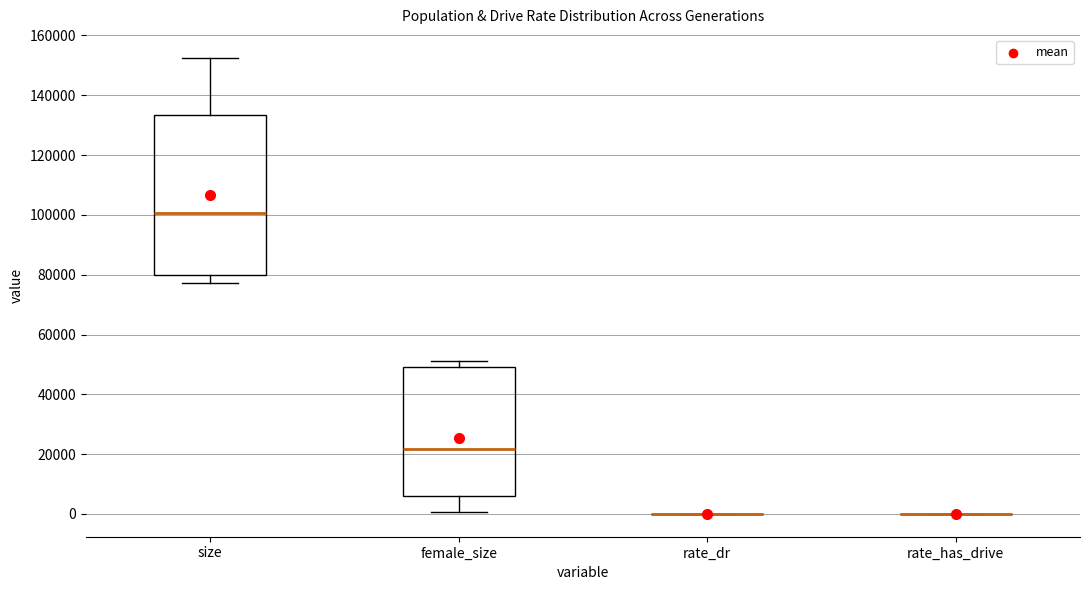

Comparing the boxes themselves (not the whiskers), which one is the tallest?

size